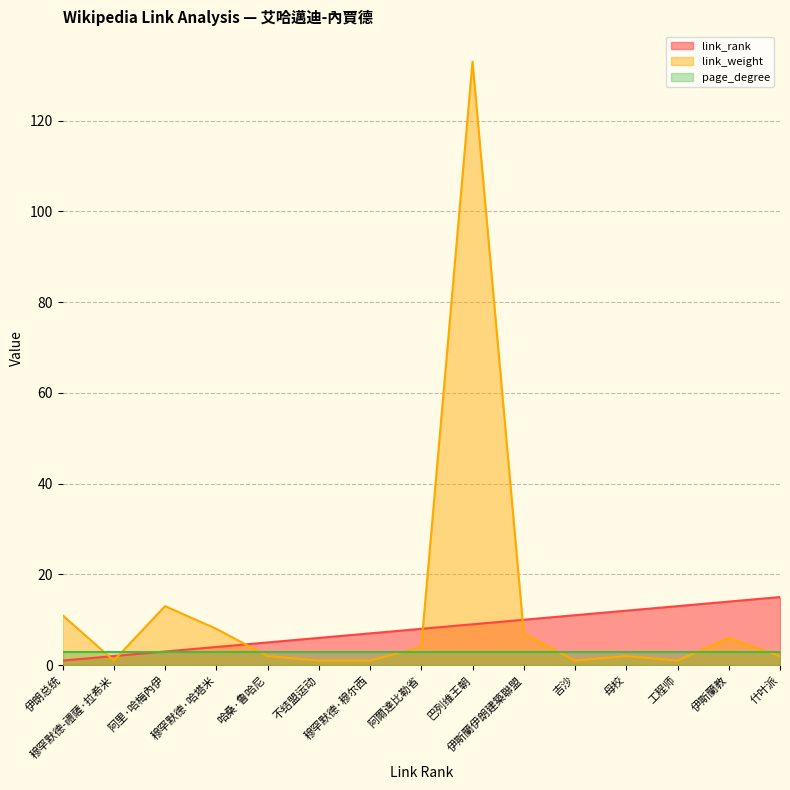

Does the chart display data point markers on the line(s)?

No